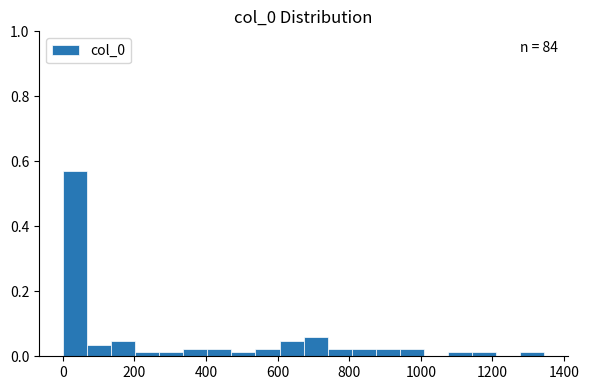

Read against the x-axis, roughly where is the centre of the tallest bar?

40